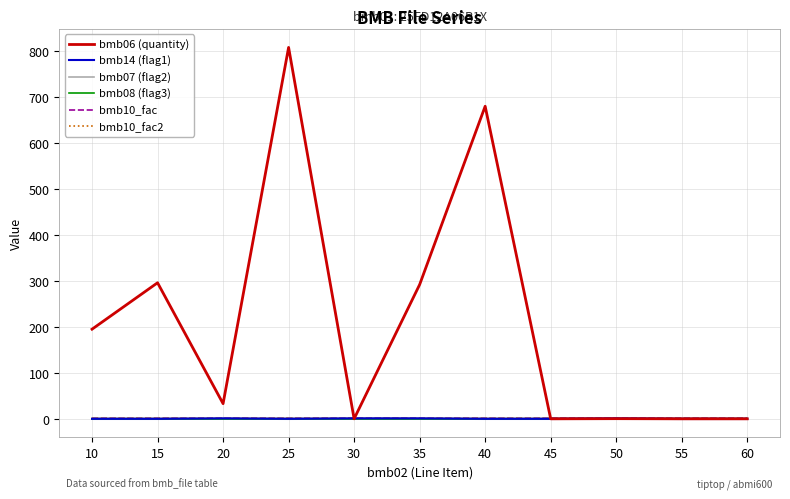

True or false: bmb07 (flag2) and bmb10_fac cross at least once.

False